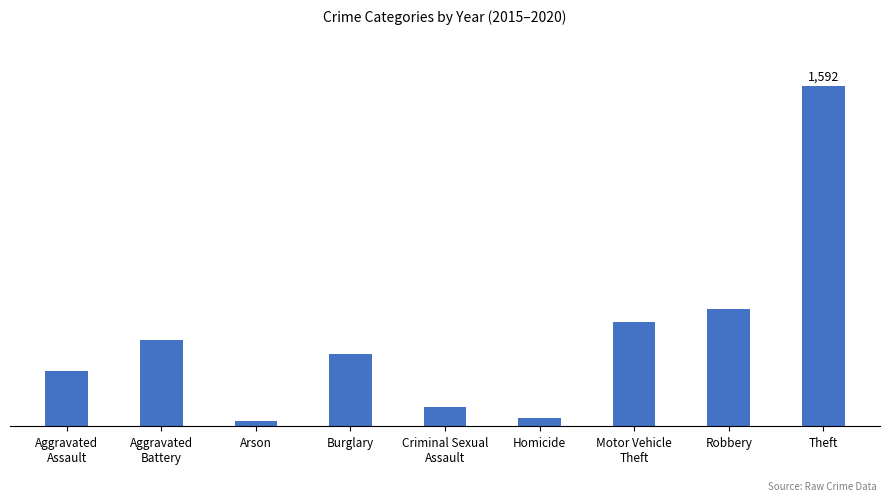

Does the chart contain any negative values?

No